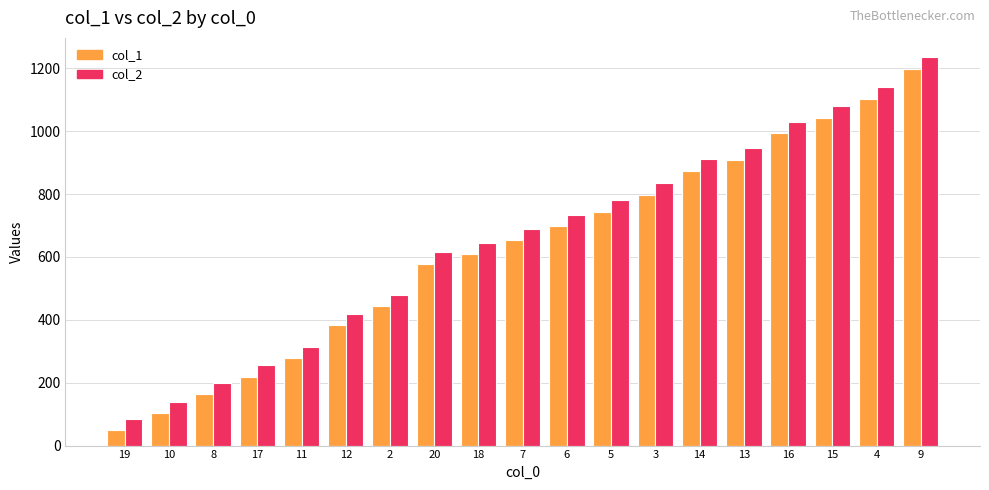

Which series has the largest total across all categories?

col_2